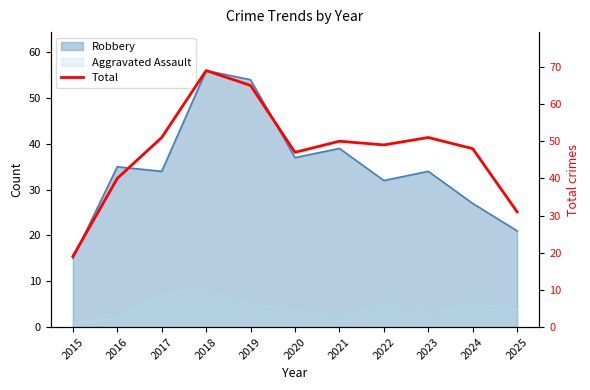

List the labels in order of value, largest first.

2018, 2019, 2017, 2023, 2021, 2022, 2024, 2020, 2016, 2025, 2015